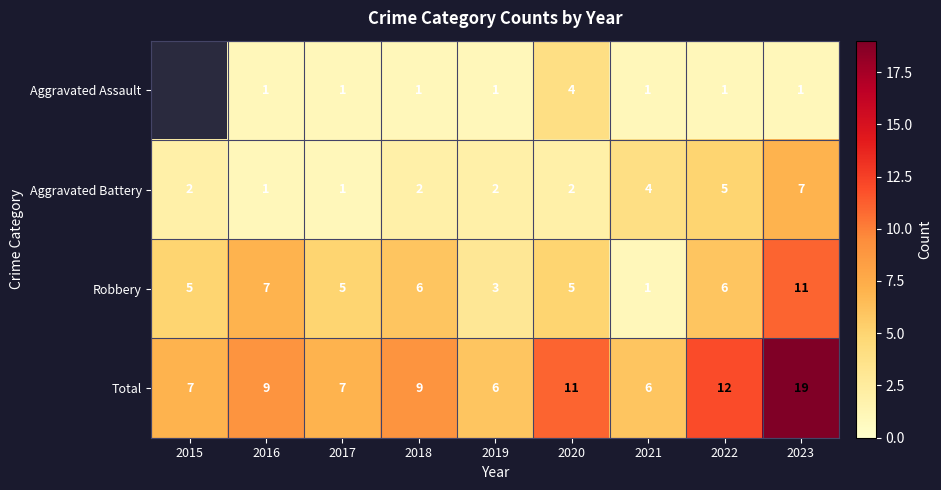

Which category has the highest value in the Robbery series?

2023